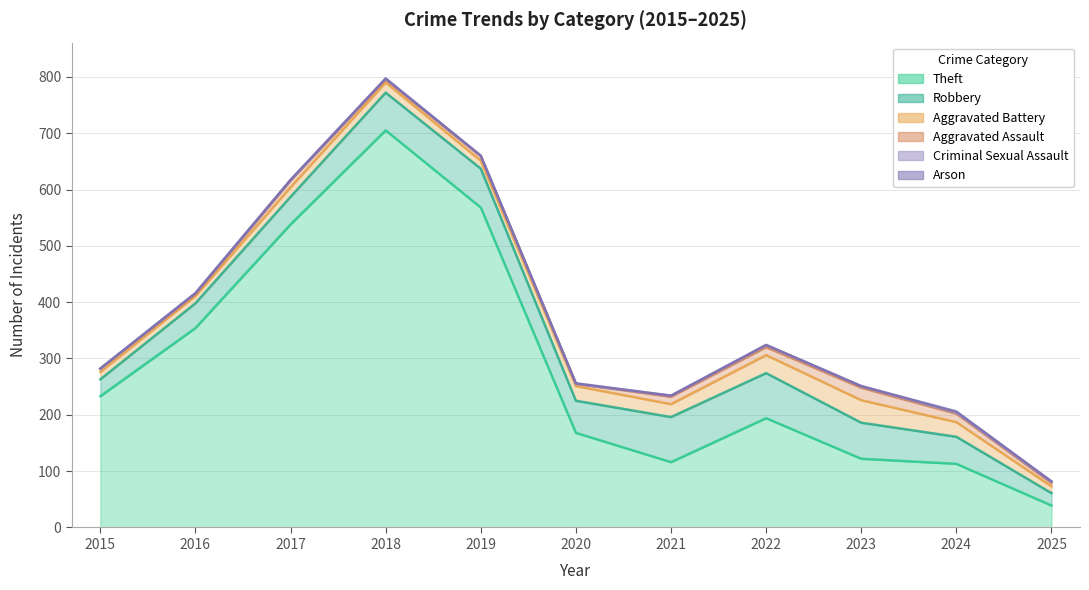

What is the difference between the maximum and minimum values in the Theft series?

666